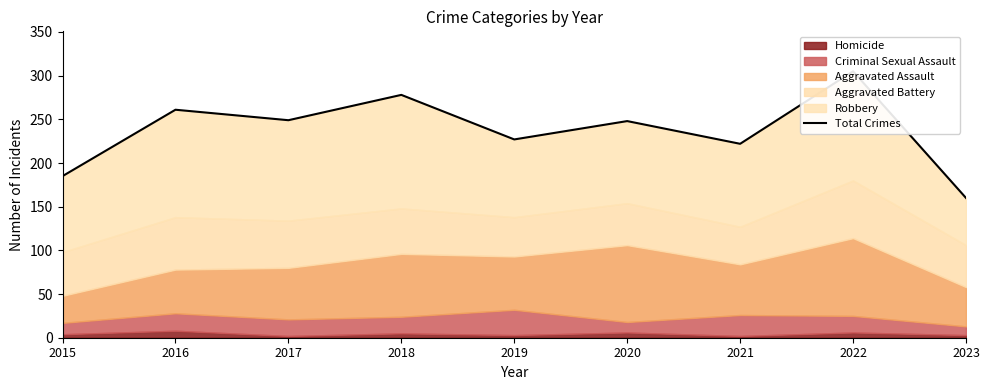

Reading left to right, extract all data points from this chart.

185	261	249	278	227	248	222	305	160